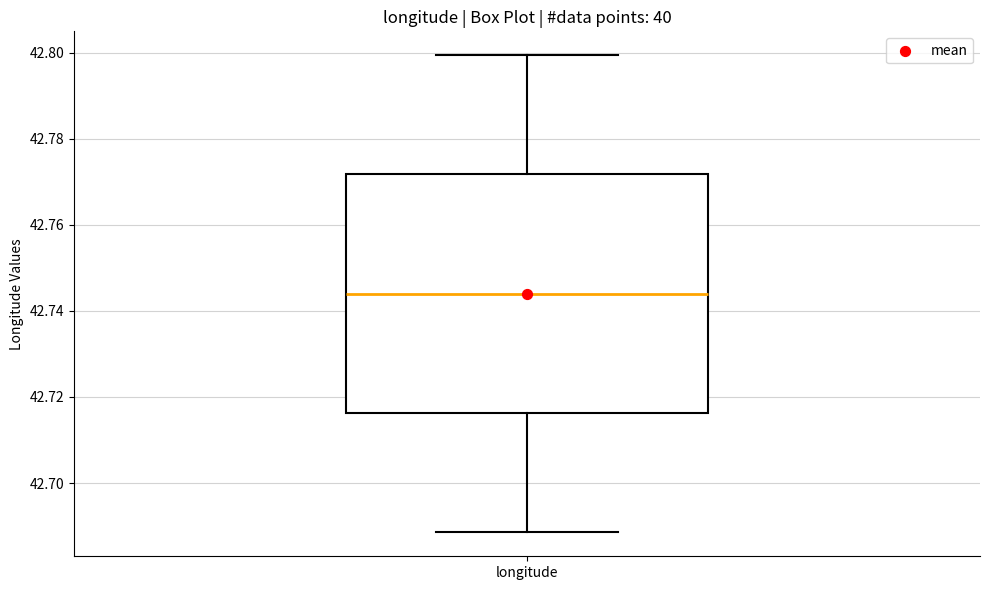

Read this box plot against the y-axis: the position of the median line, the range covered by the box, and the ends of both whiskers. The values are not printed on the chart, so give them approximately, as read against the axis.

median 42.744, box 42.716 to 42.772, whiskers 42.688 to 42.800